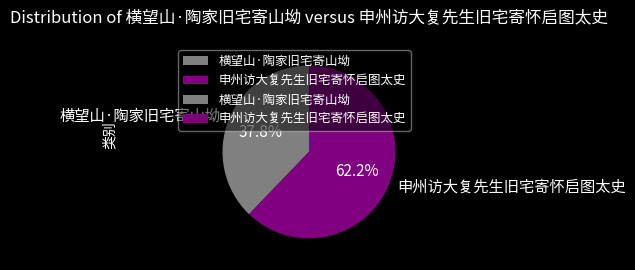

The 申州访大复先生旧宅寄怀启图太史 slice represents 50% of the pie. True or false?

False